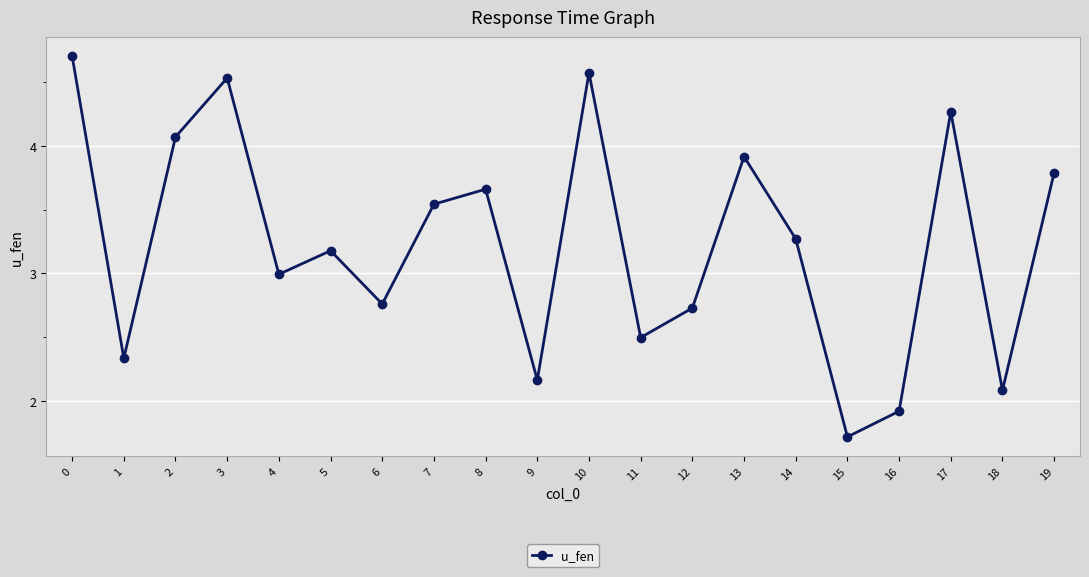

Is it true that the value at 18 is 1.0?

False